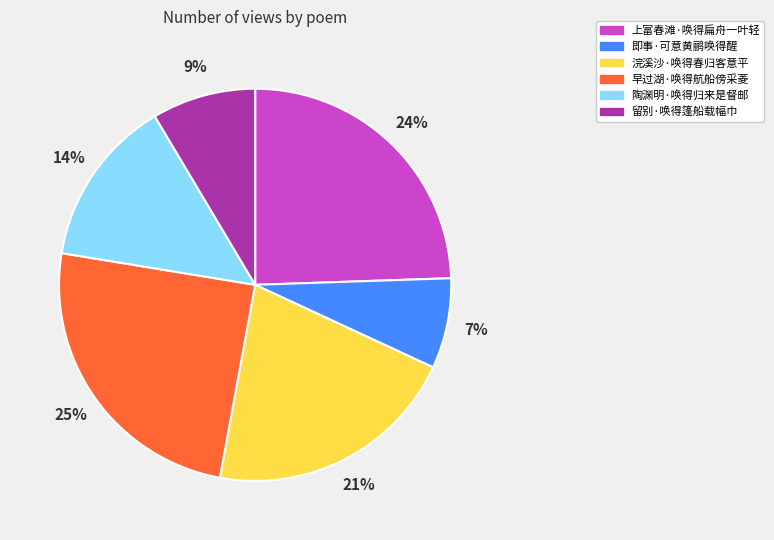

True or false: 上富春滩·唤得扁舟一叶轻 accounts for 33% of the total.

False